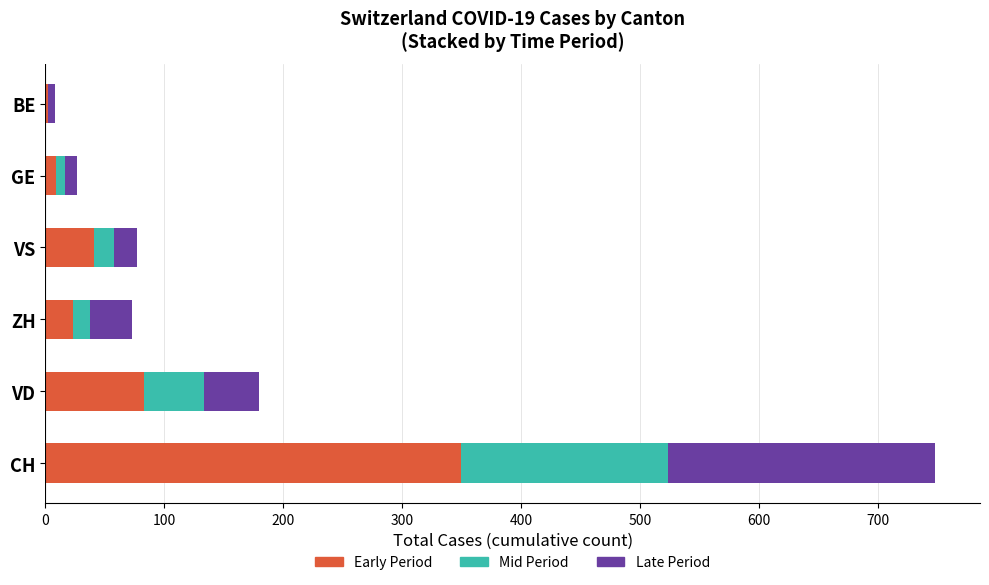

What is the maximum value for Early Period?

349